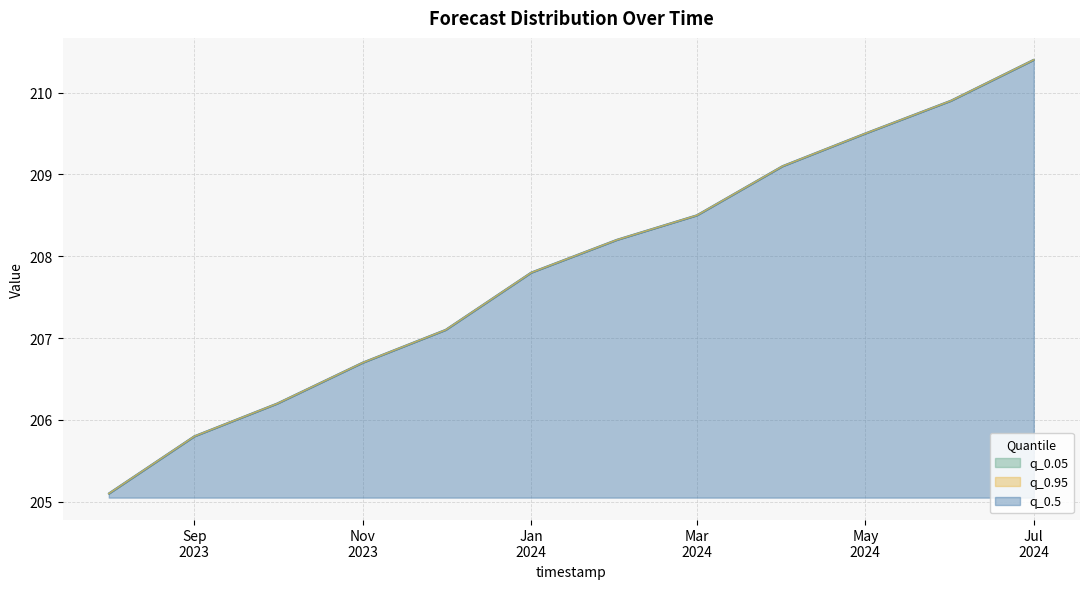

True or false: q_0.5 and q_0.95 cross at least once.

False